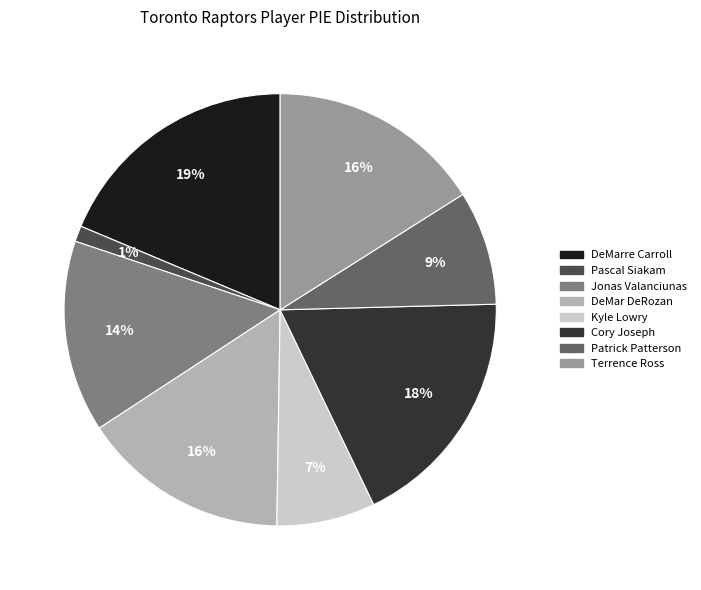

Is there a majority slice in this chart?

No